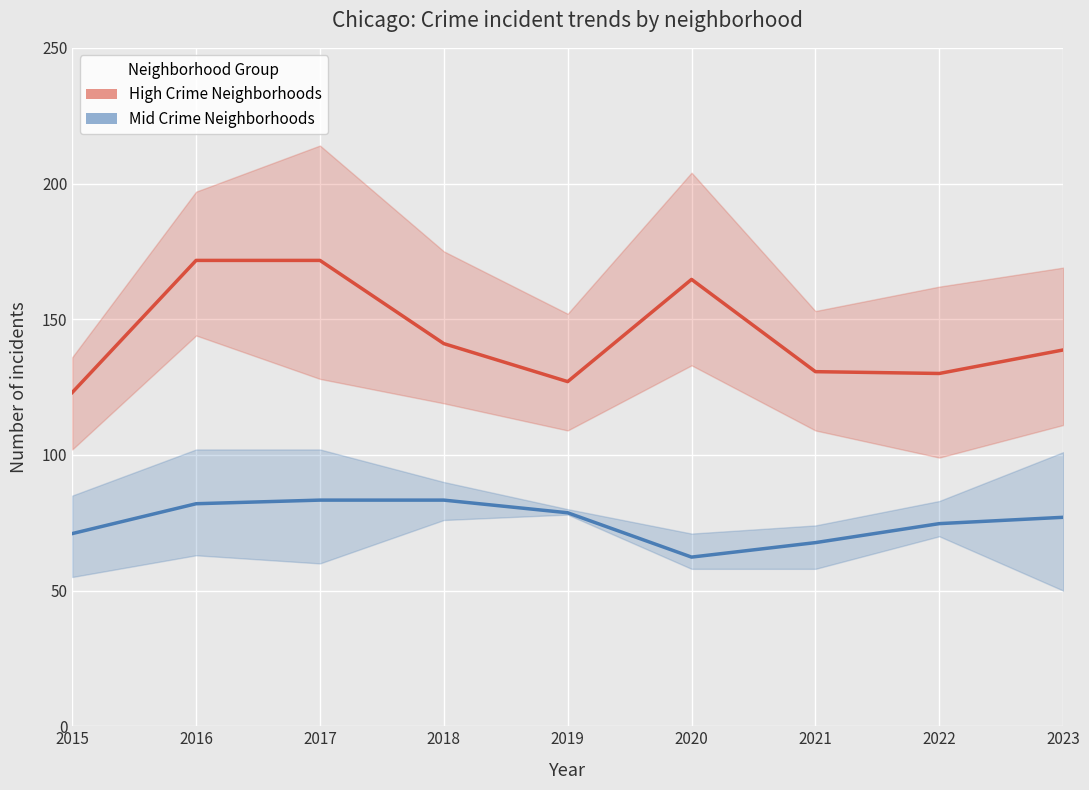

True or false: High Crime Neighborhoods and Mid Crime Neighborhoods intersect in this chart.

False